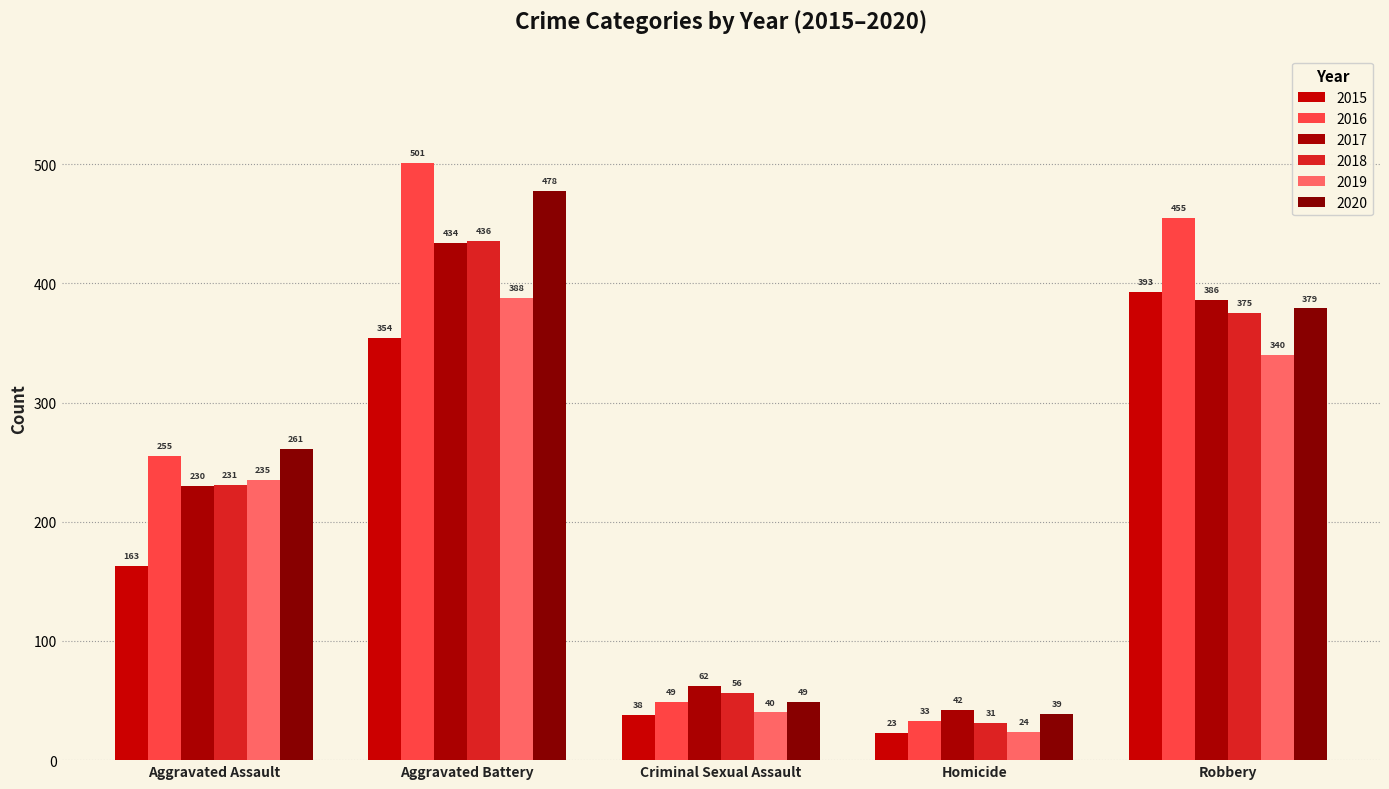

What is the total value across all series at Criminal Sexual Assault?

294